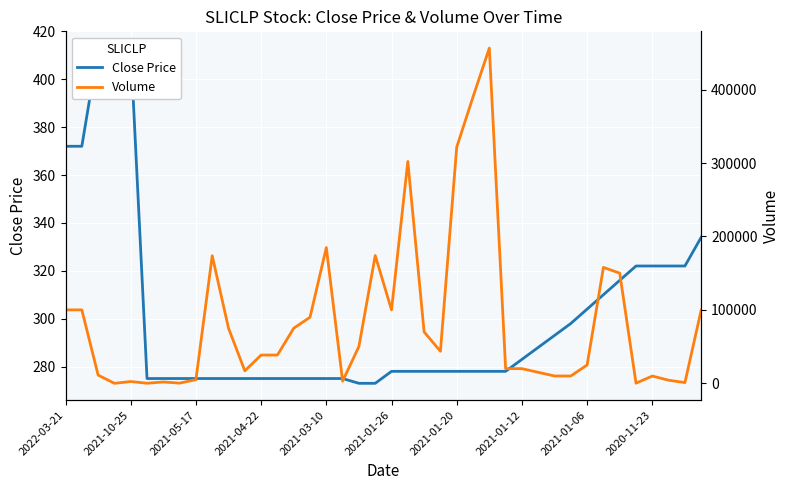

Between which two adjacent categories do Volume and Close Price first intersect?

2021-05-17 and 2021-04-22